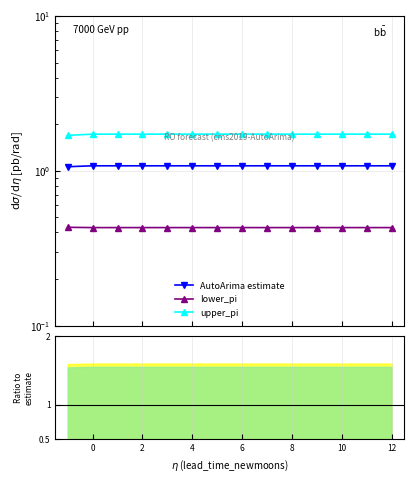

True or false: AutoArima estimate has more than 2 interior local peaks.

False